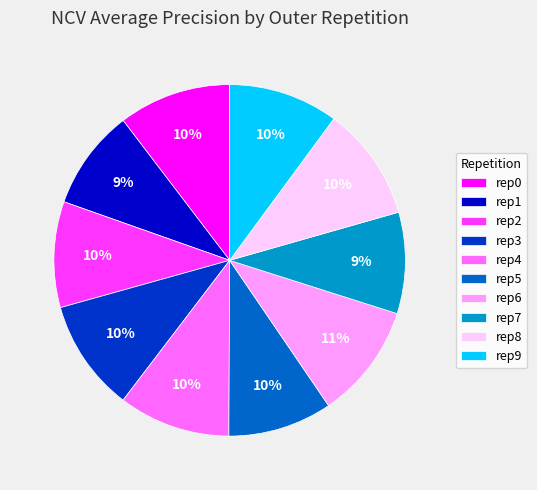

Is it true that rep3 is 10% of the pie?

True